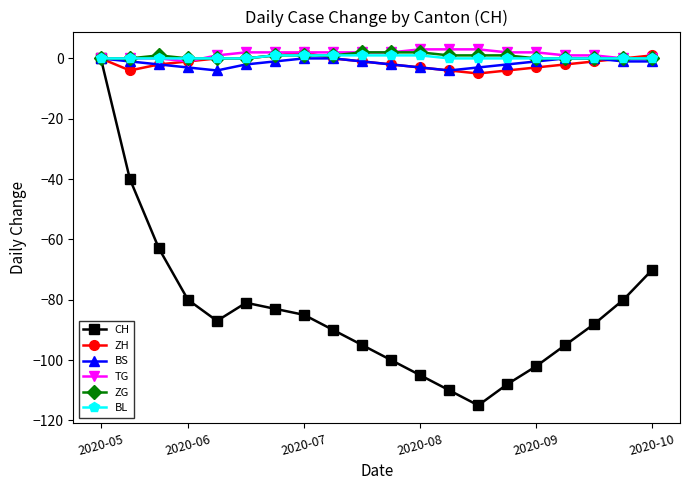

What are all the series names shown in the legend?

CH, ZH, BS, TG, ZG, BL